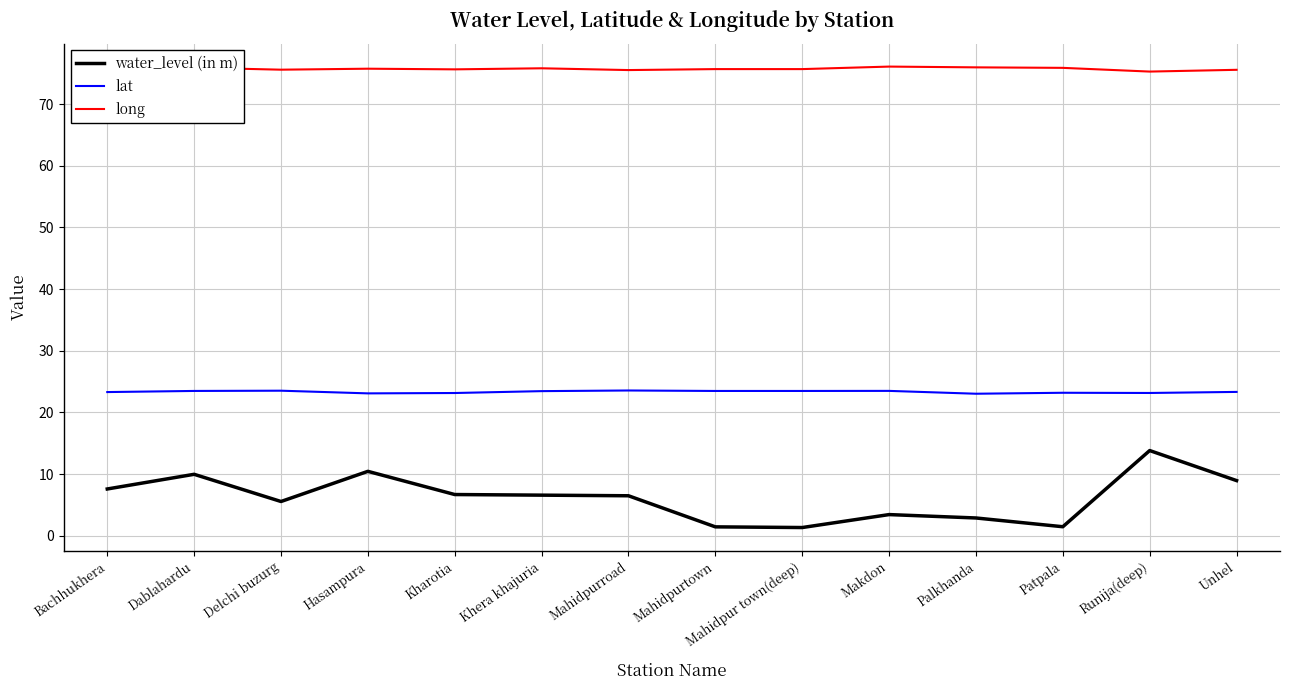

What is the maximum value shown in the chart?

76.1